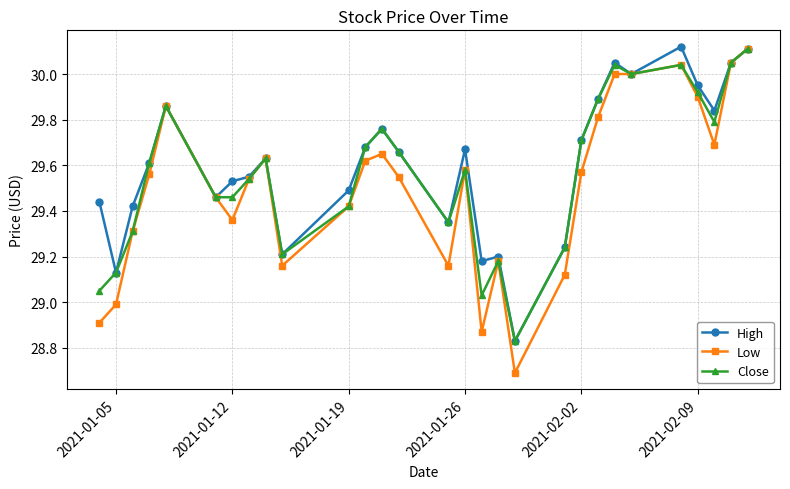

In Close, how many points are higher than both neighbors (excluding endpoints)?

7